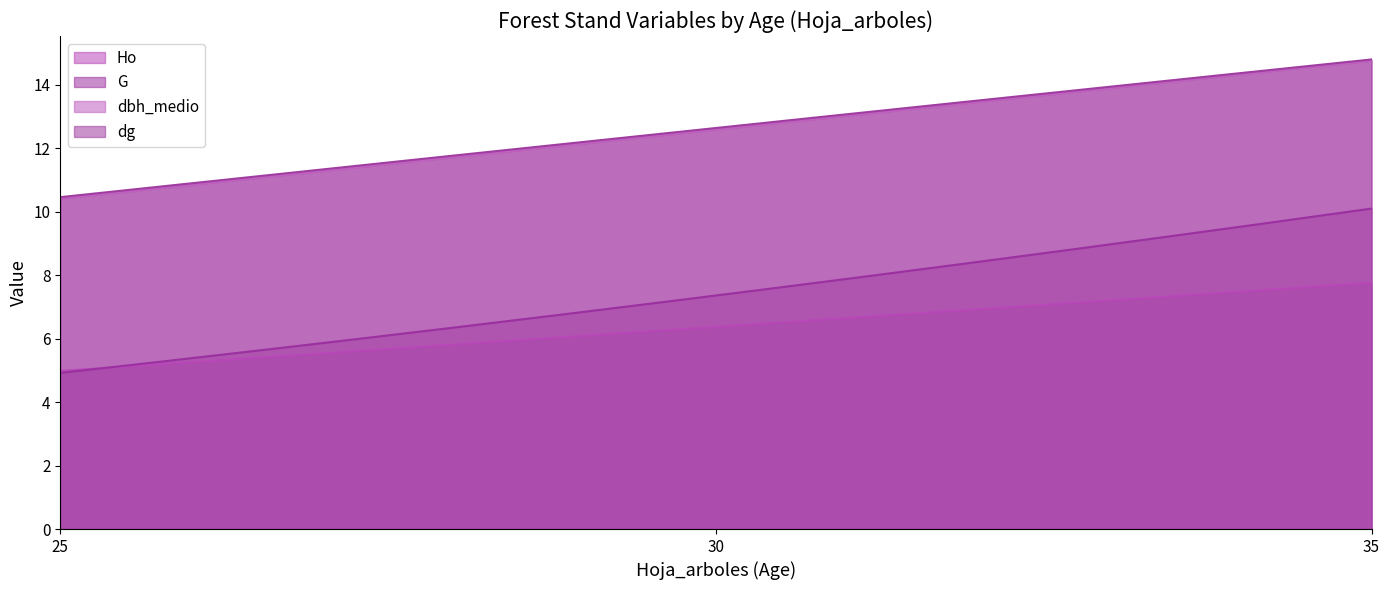

How many data points in dbh_medio are less than 12?

1